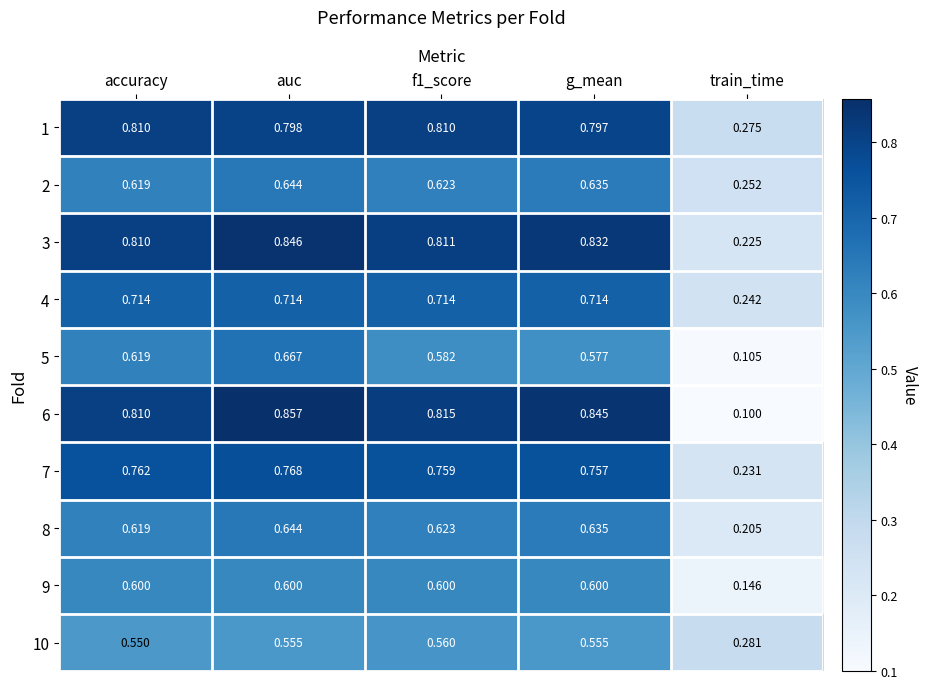

Is the value of 2 at f1_score greater than the value of 7 at train_time?

Yes